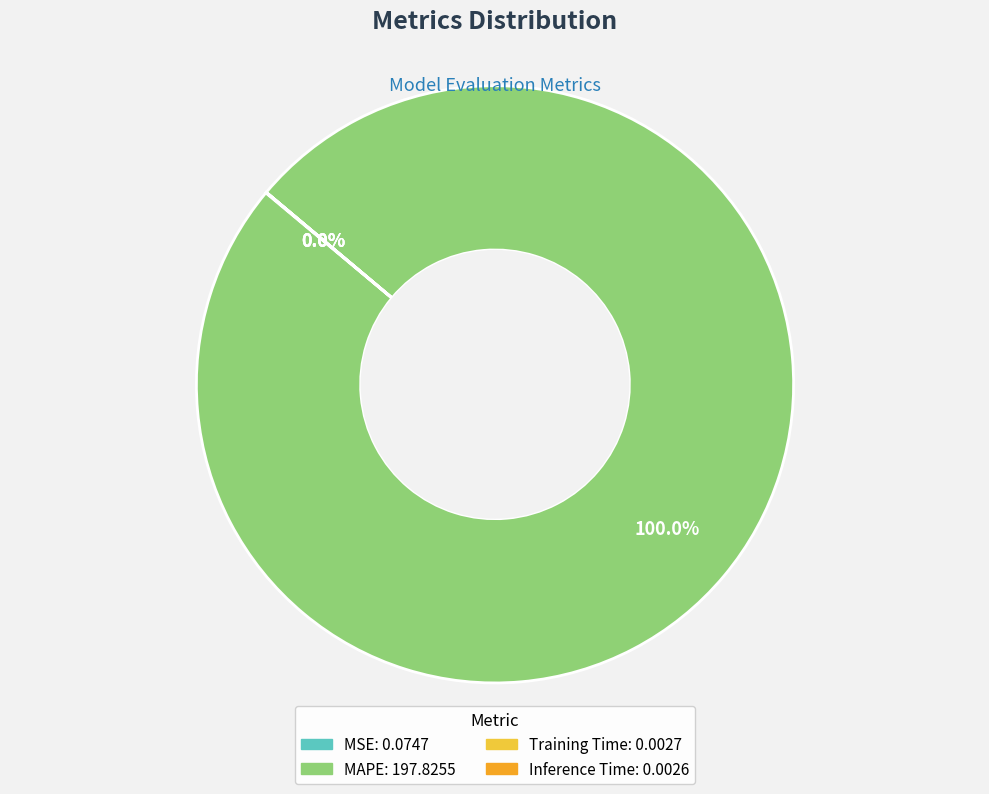

What is the majority slice?

MAPE